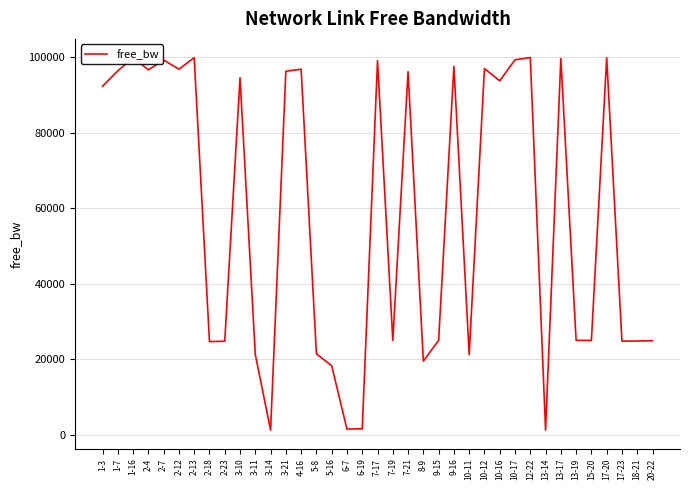

At which label does the data first exceed 92369?

1-3